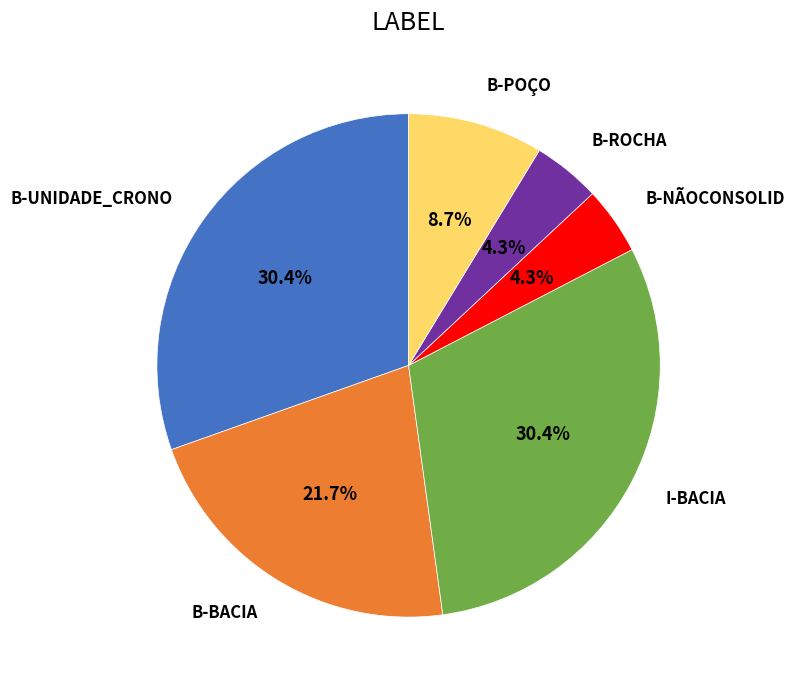

Is there any slice that represents more than half of the pie?

No